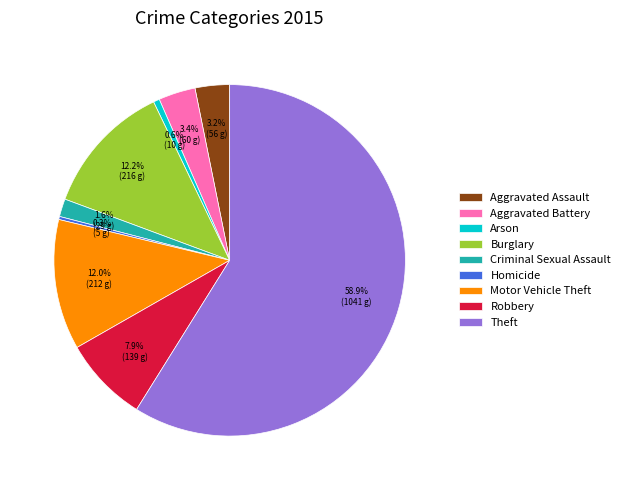

How many segments does this pie chart have?

9